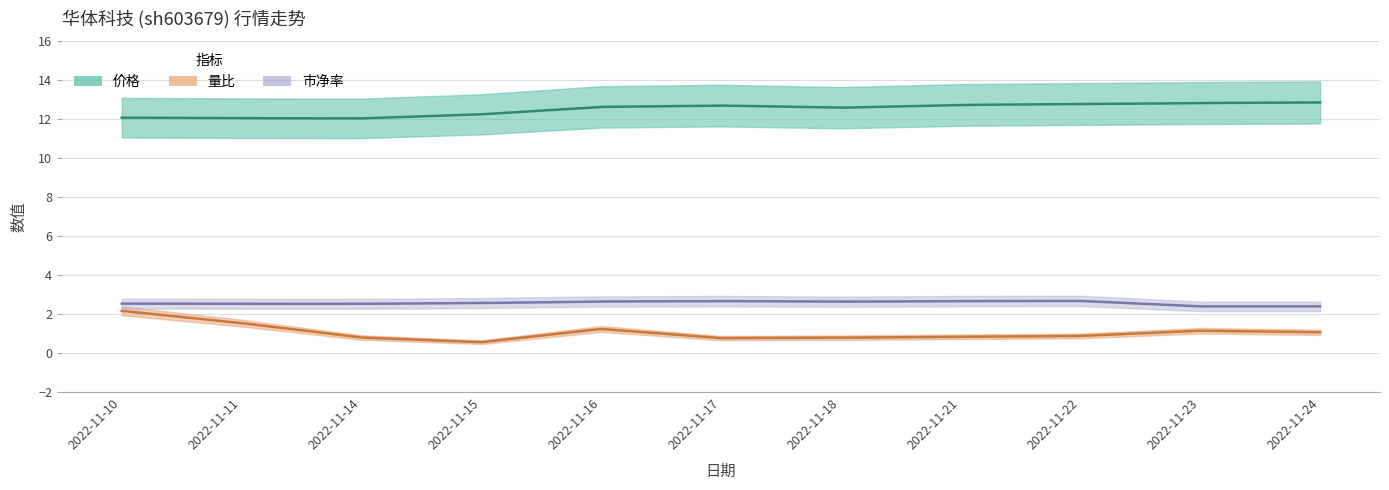

Between 2022-11-11 and 2022-11-15, which series saw the biggest shift?

量比